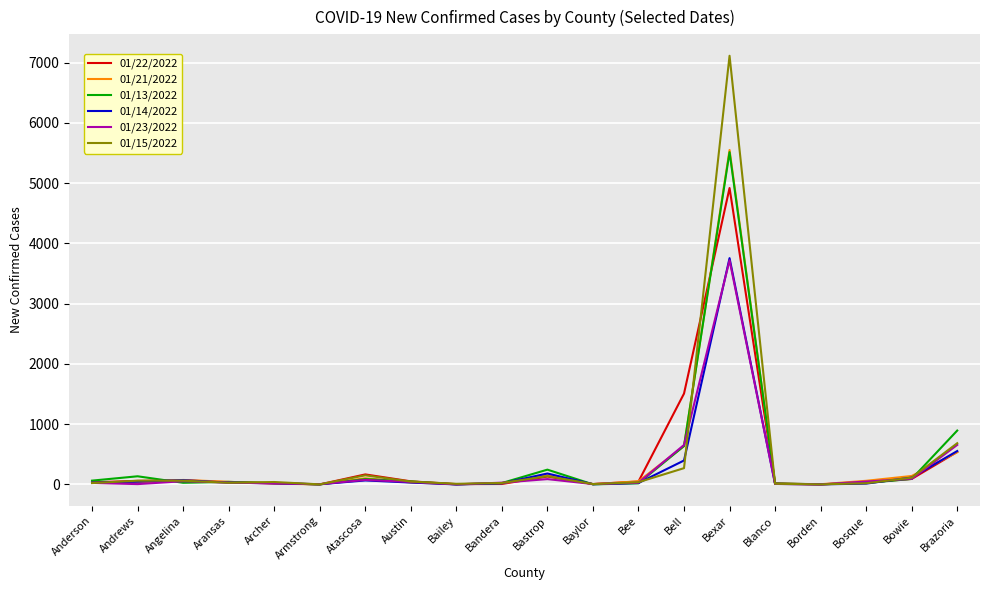

What position from the left is Angelina?

3